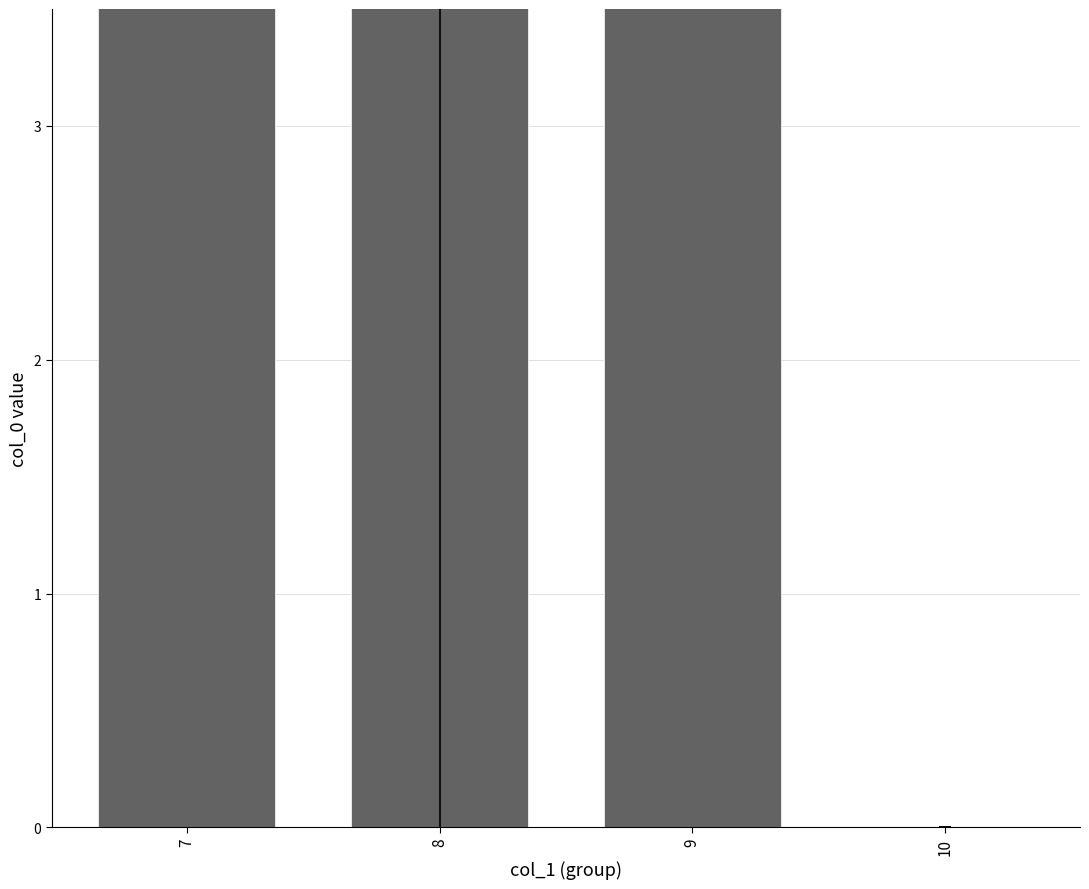

Reading left to right, list all the values displayed in this chart.

4.0	8.4	24.7	0.0